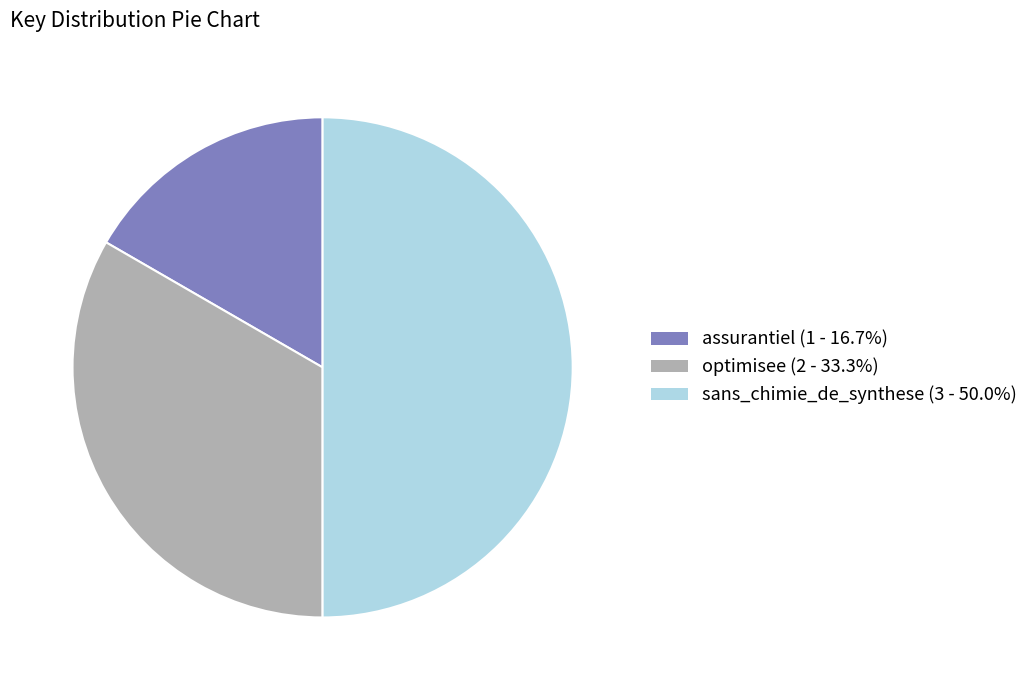

Combined, do assurantiel and sans_chimie_de_synthese account for over 50%?

Yes